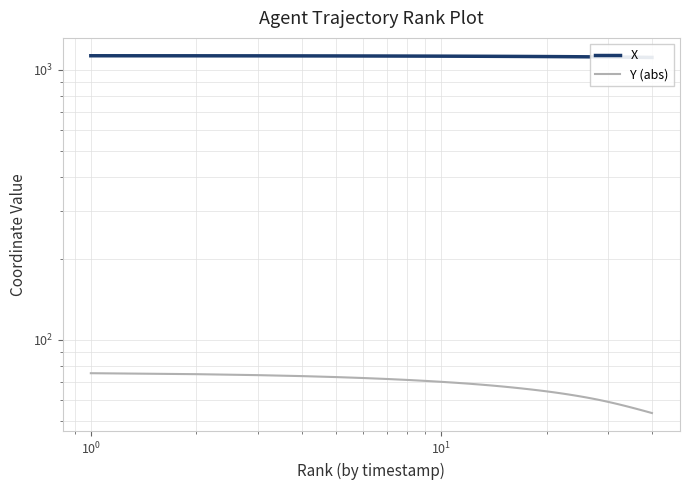

What is the value of the X point at the 22nd from the left?

1119.7